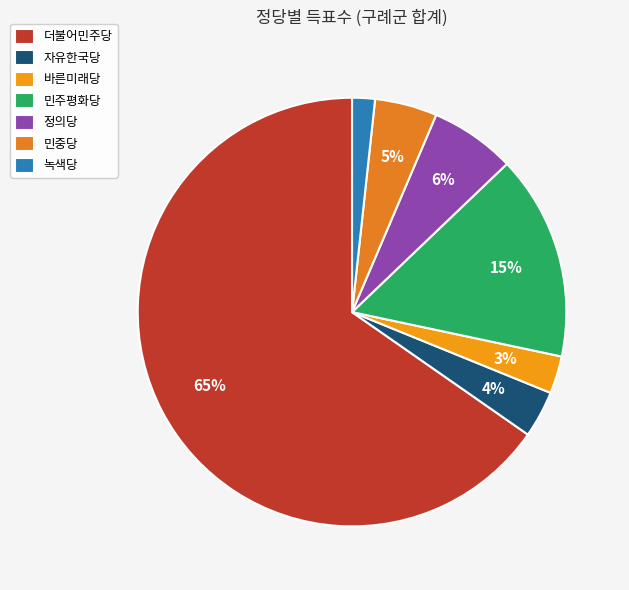

What is the smallest slice in the pie chart?

녹색당